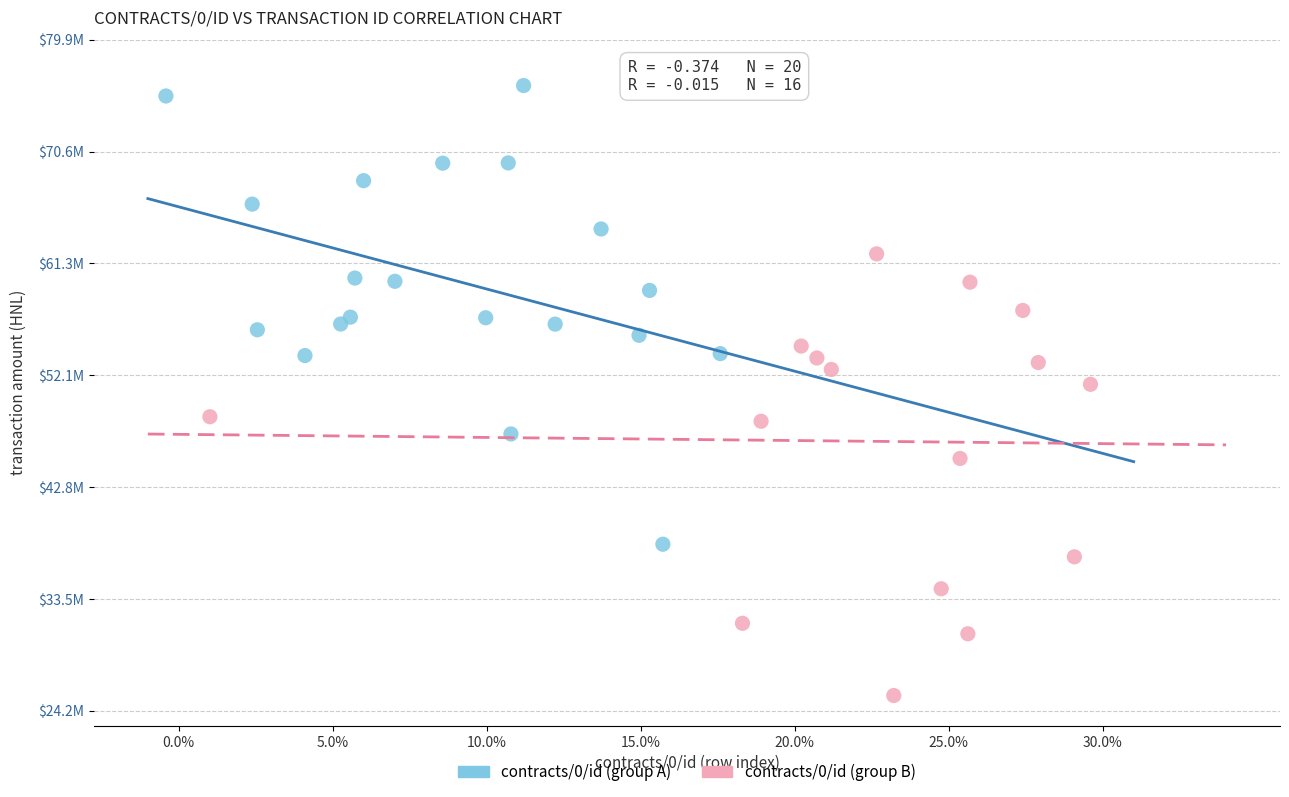

What are all the series names shown in the legend?

contracts/0/id (group A), contracts/0/id (group B)